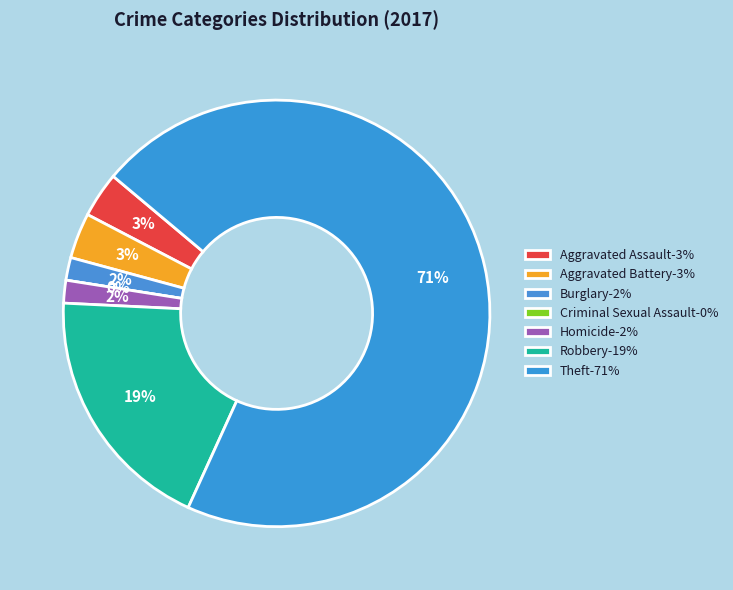

The Aggravated Assault slice represents 3% of the pie. True or false?

True